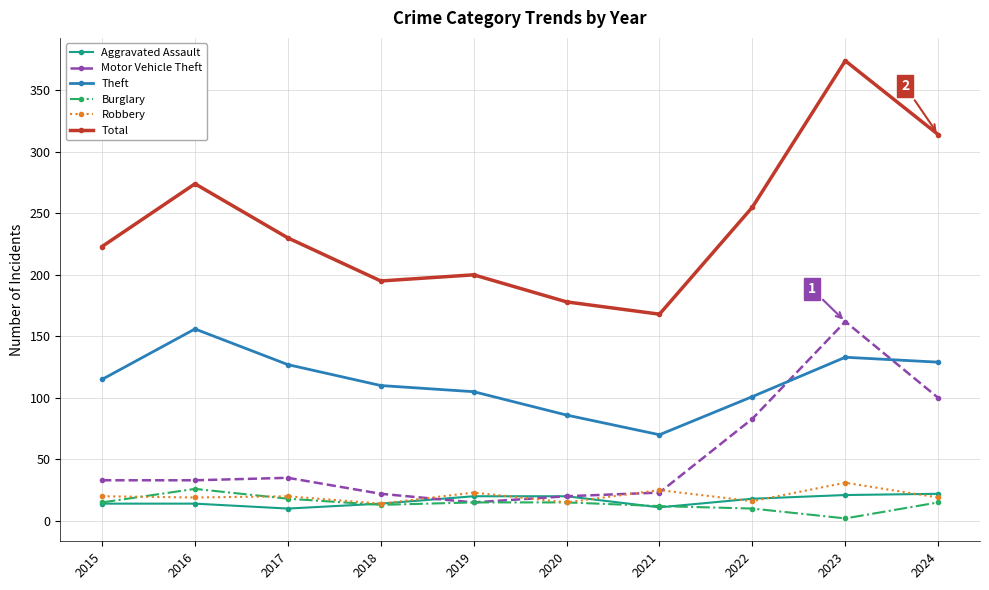

At which category does Theft reach its first local peak?

2016